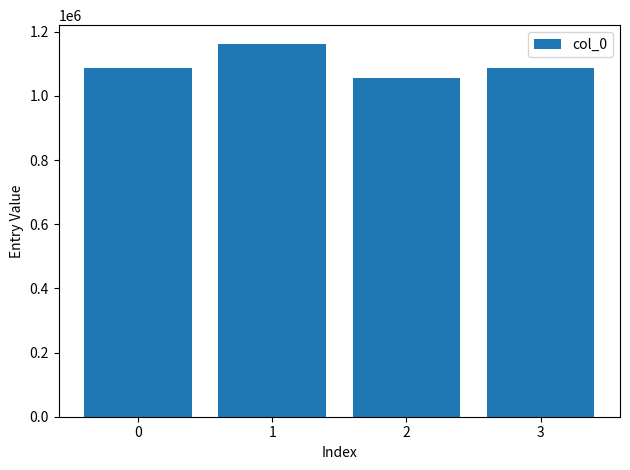

What is the maximum value shown in the chart?

1162522